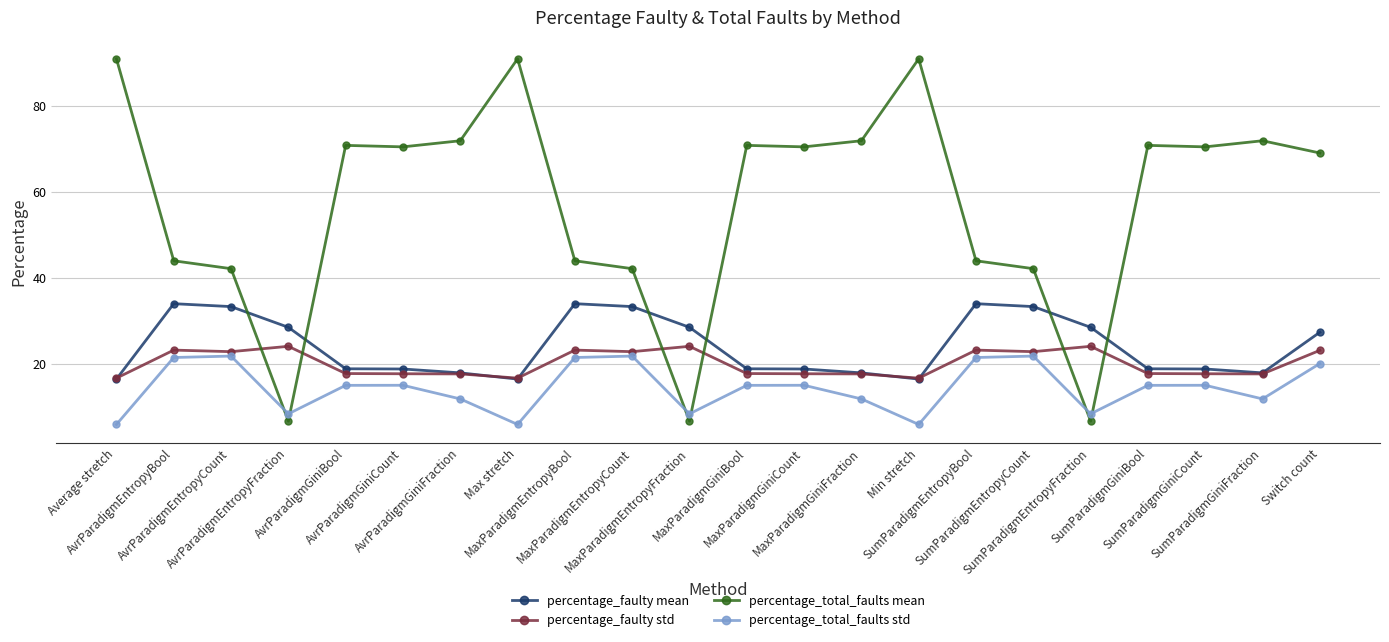

Is it true that percentage_faulty std equals 24.1 at MaxParadigmEntropyFraction?

True